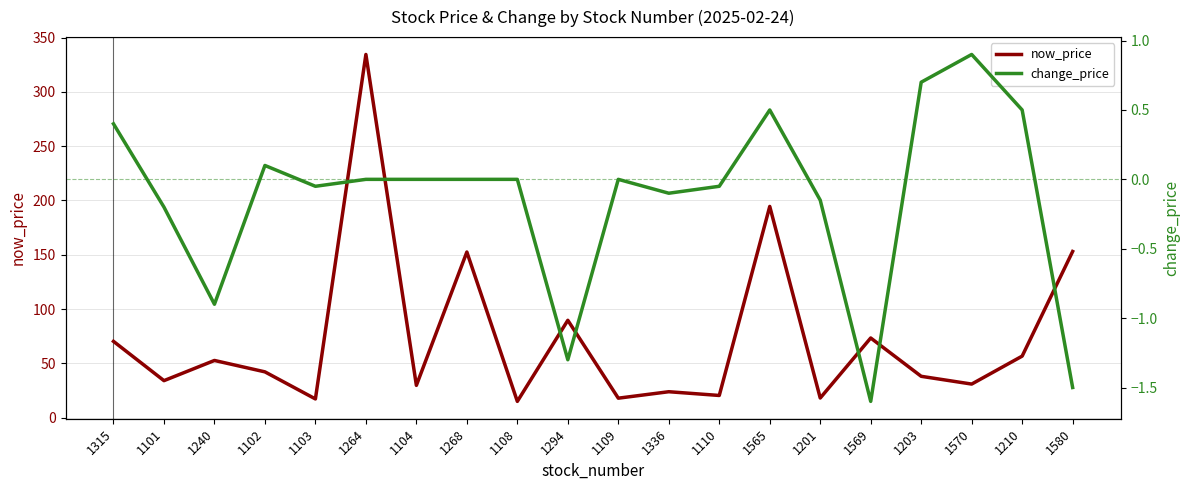

Which series has the largest total across all categories?

now_price